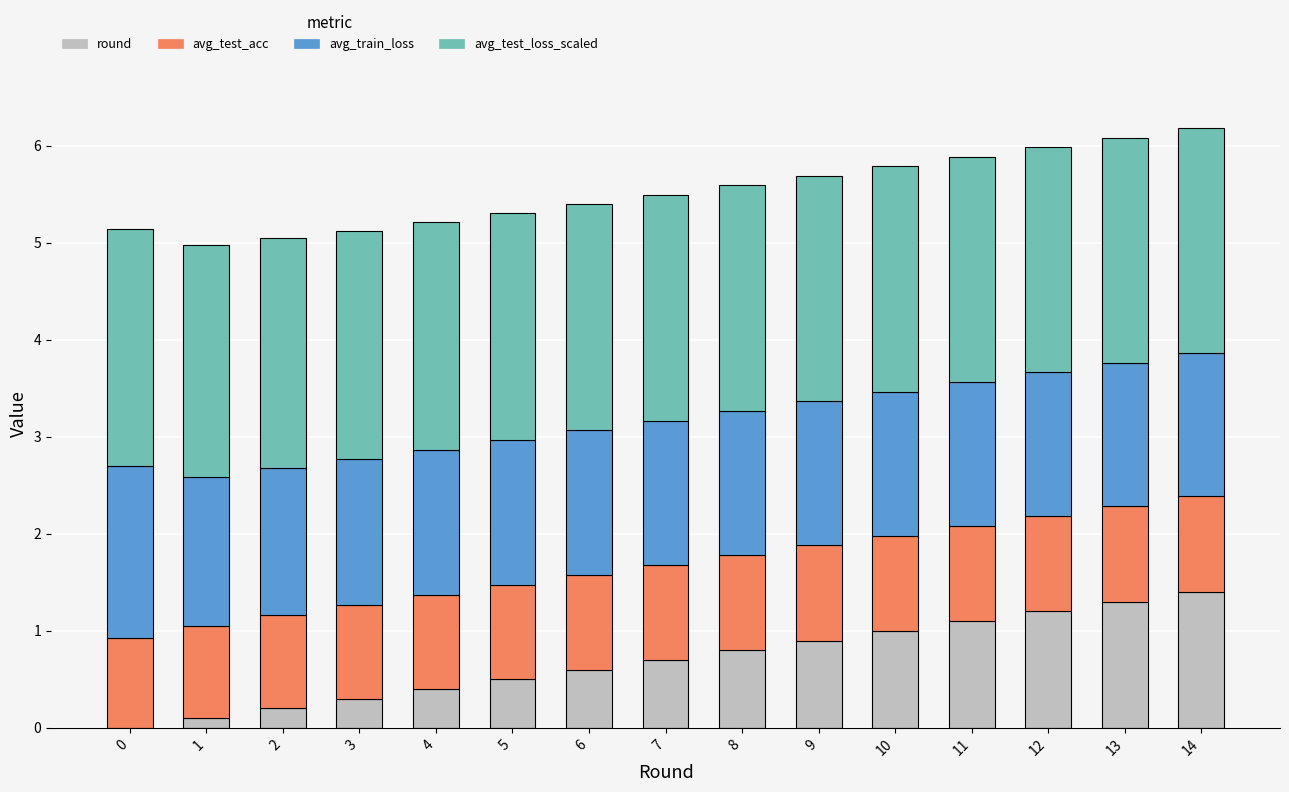

Are the bars horizontal?

No